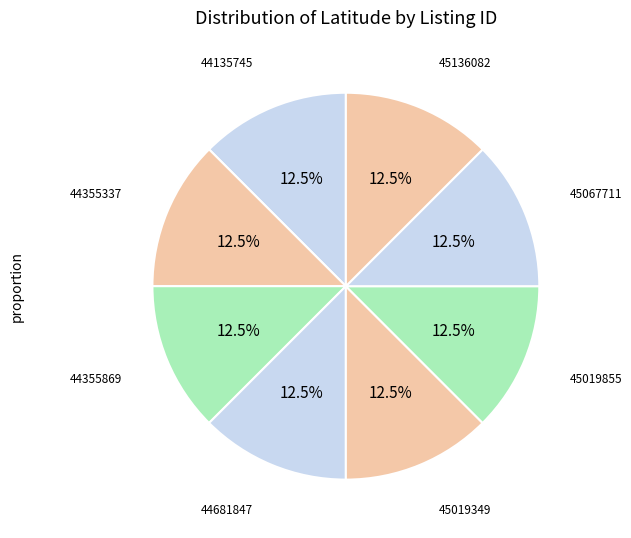

Rank the categories by value from lowest to highest.

44355337, 45067711, 44135745, 44355869, 44681847, 45019349, 45136082, 45019855